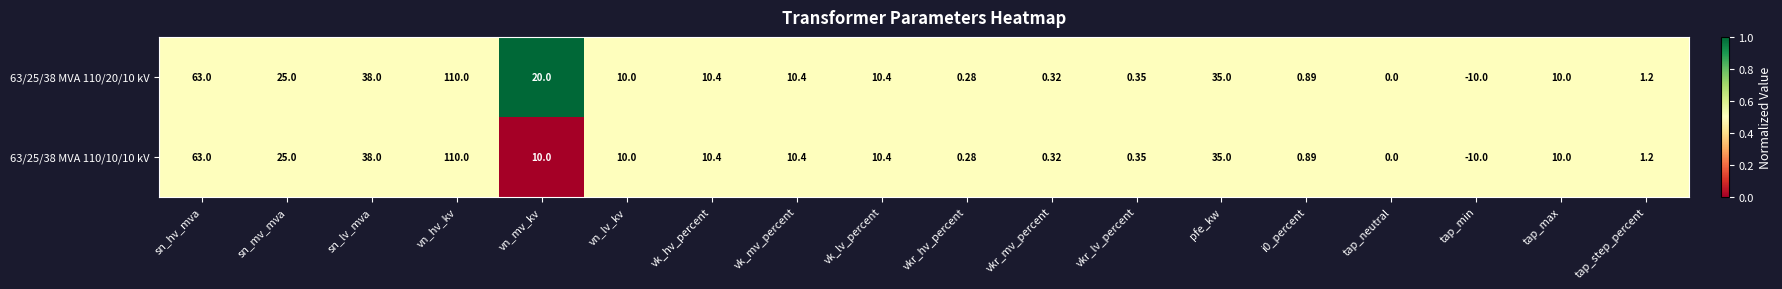

Which category has the highest value in the 63/25/38 MVA 110/10/10 kV series?

vn_hv_kv